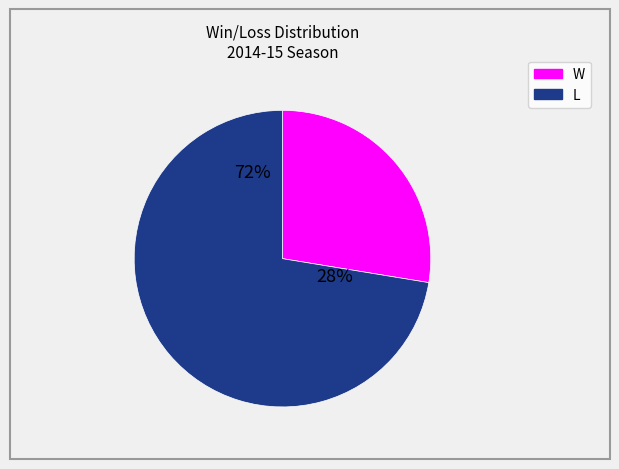

How many slices are in this pie chart?

2